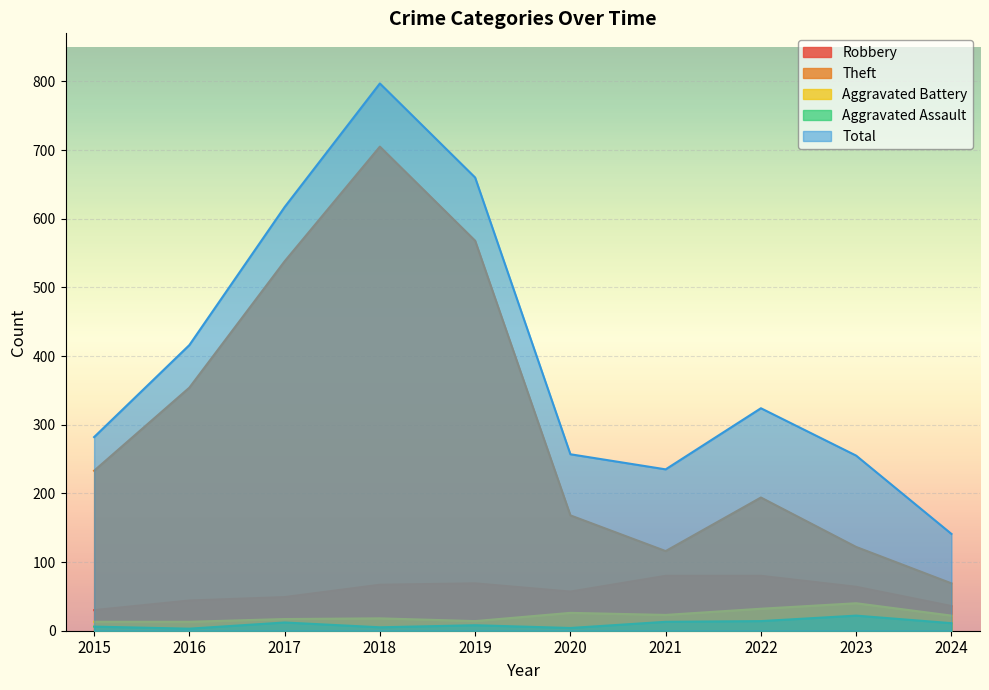

What is the value of the Total point at the 8th from the left?

324